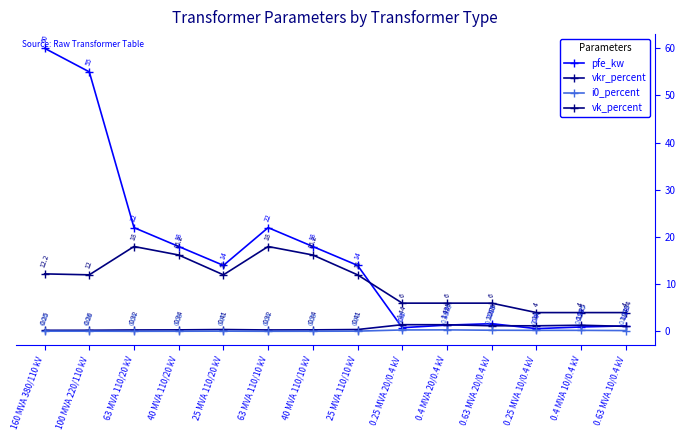

How many distinct data groups are displayed?

4